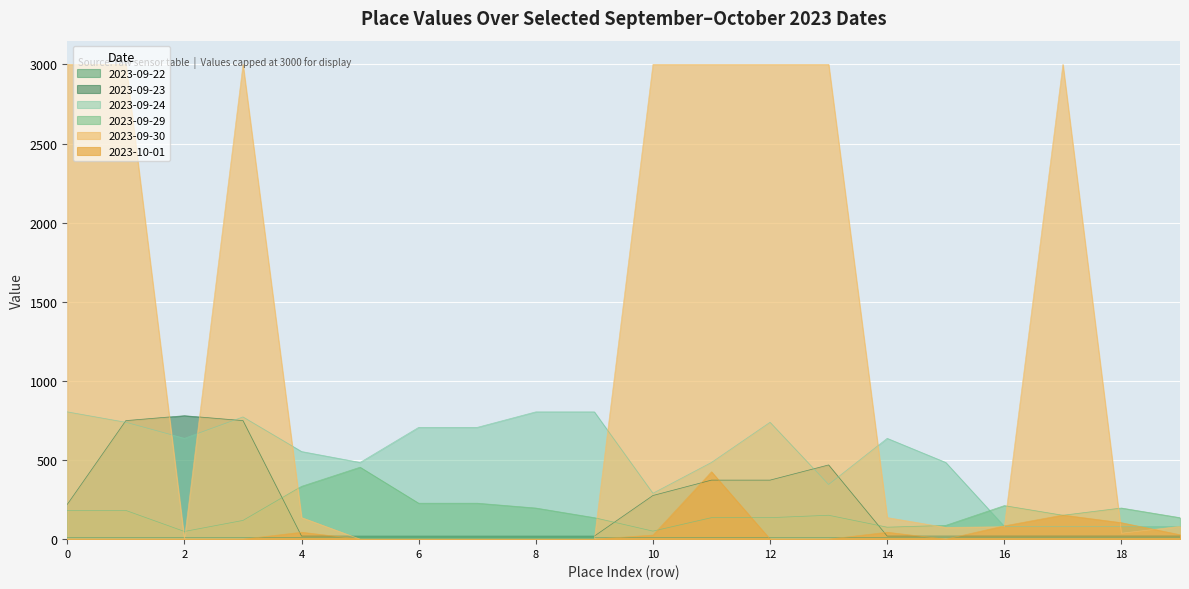

Is it true that 2023-09-22 equals 16.2 at 18?

False